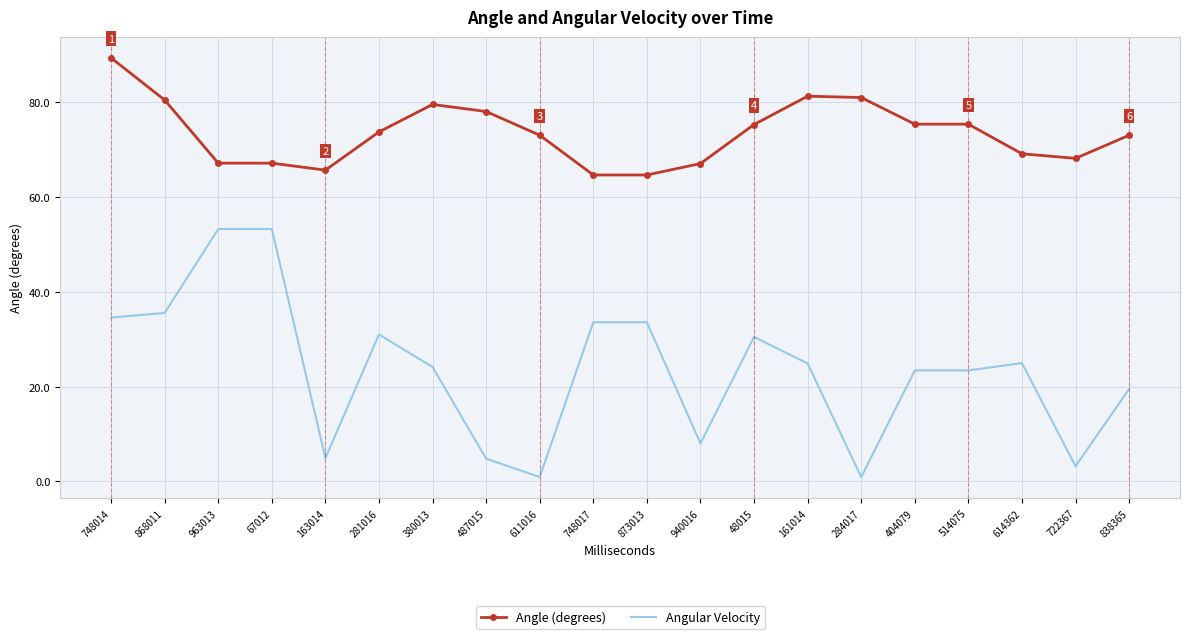

What is the difference between the maximum and minimum values in the Angle (degrees) series?

24.7